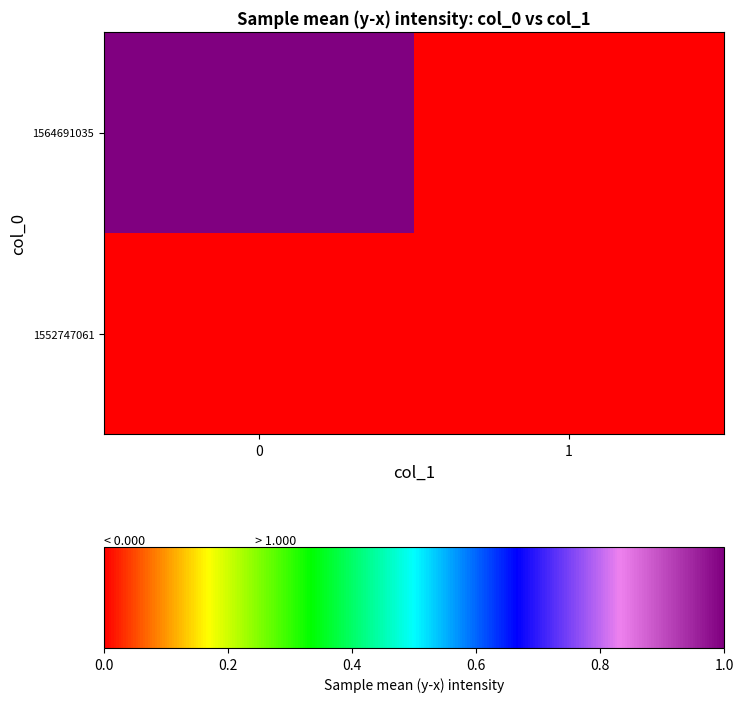

Reading left to right, what are all the values shown in this chart?

1552747061: 0=0	1=0
1564691035: 0=1	1=0